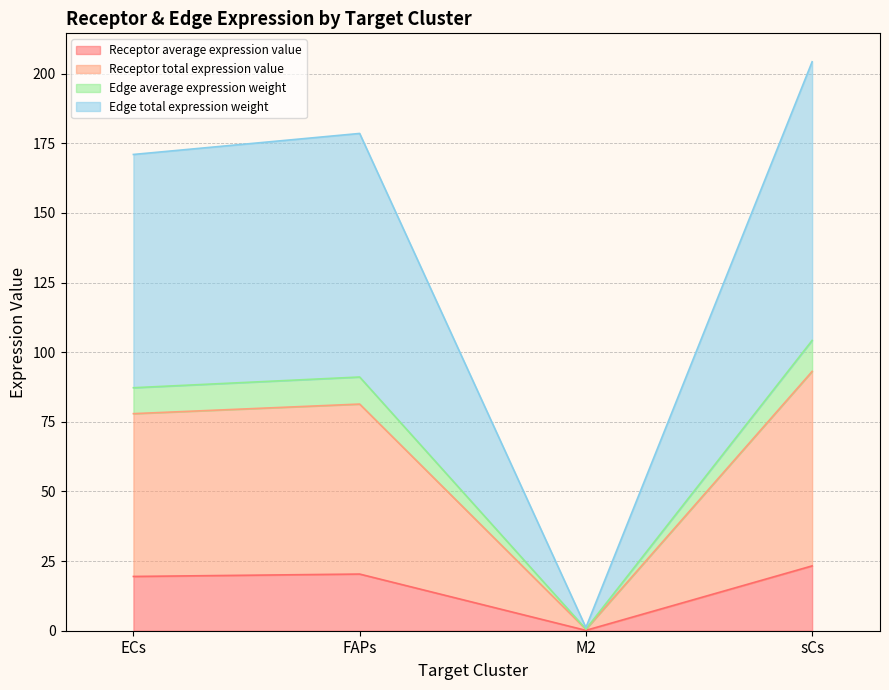

What is the label of the 2nd point from the right?

M2